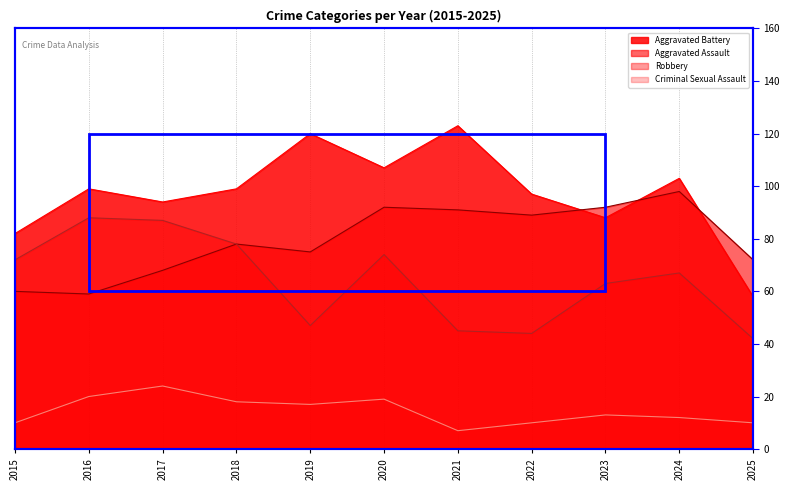

Which series has the largest range (max minus min)?

Aggravated Battery